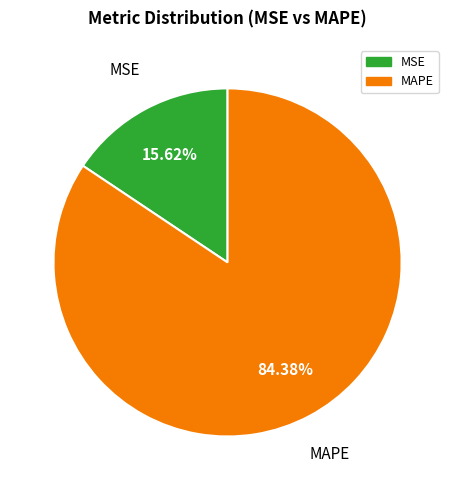

To the nearest percent, what is the combined percentage of MAPE and MSE?

100%